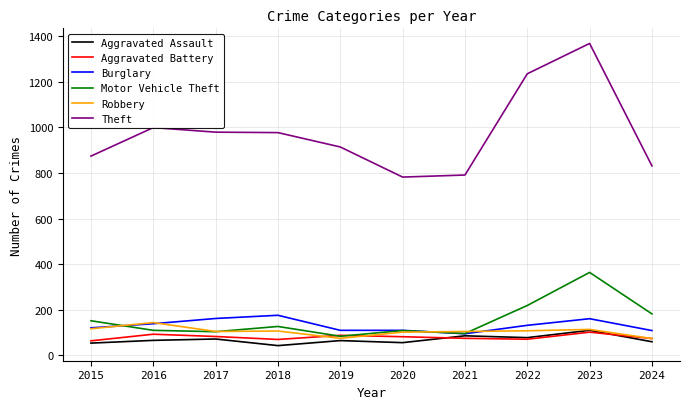

Between 2019 and 2023, which series saw the biggest shift?

Theft